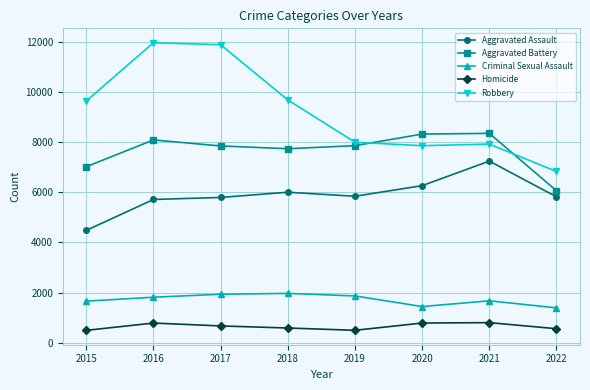

Which series has the largest range (max minus min)?

Robbery